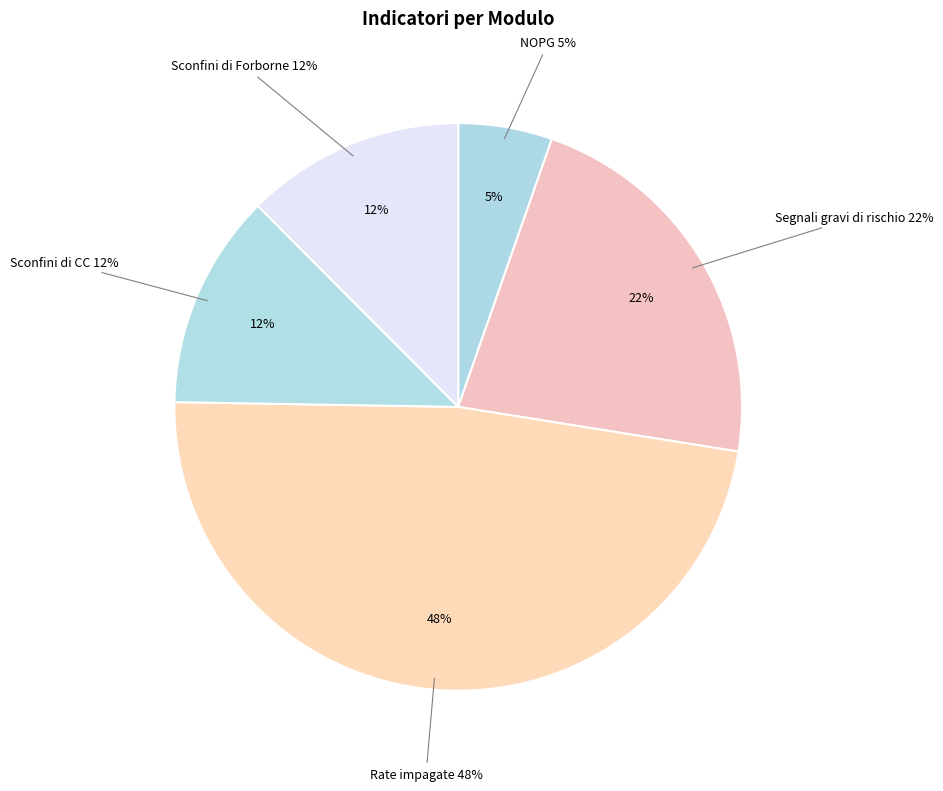

Does any single category account for the majority?

No